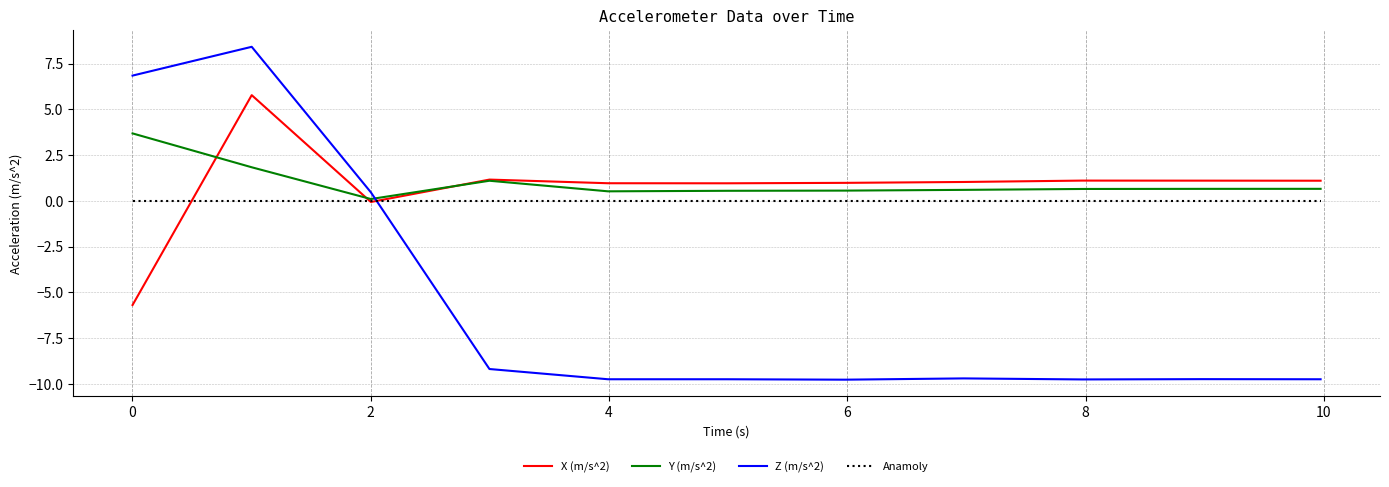

Which series has the widest spread of values?

Z (m/s^2)